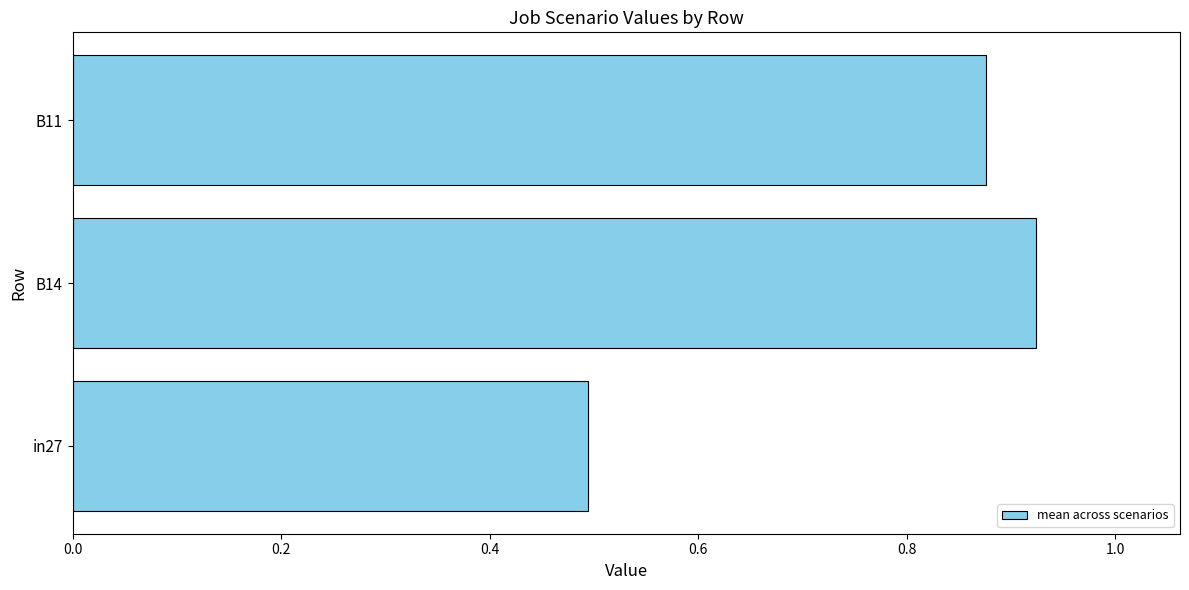

List the labels in order of value, smallest first.

in27, B11, B14